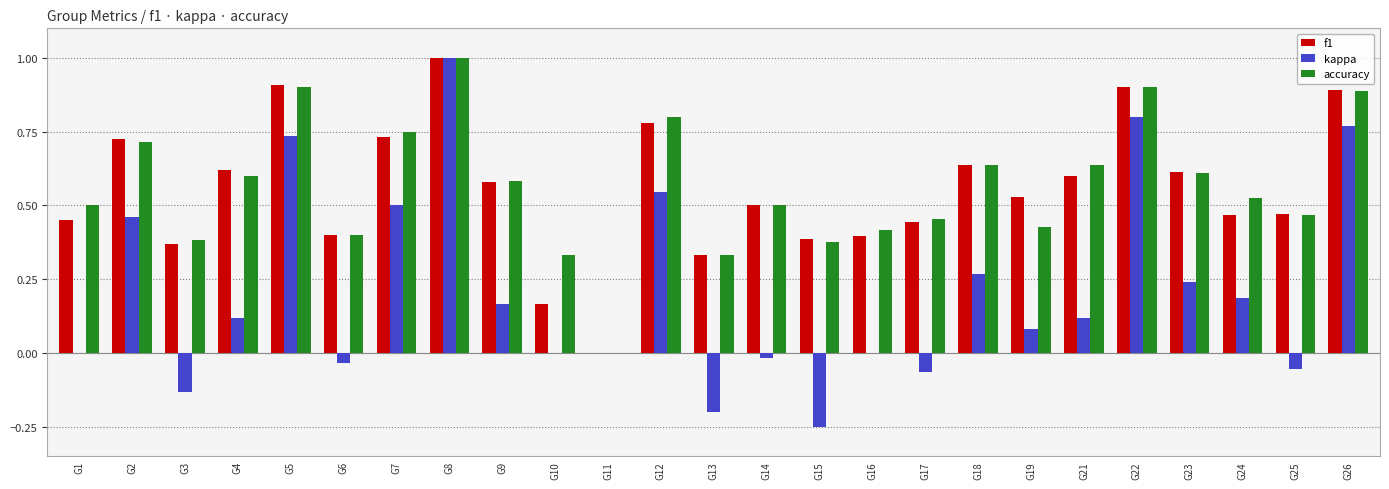

What is the sum of all accuracy values?

14.1